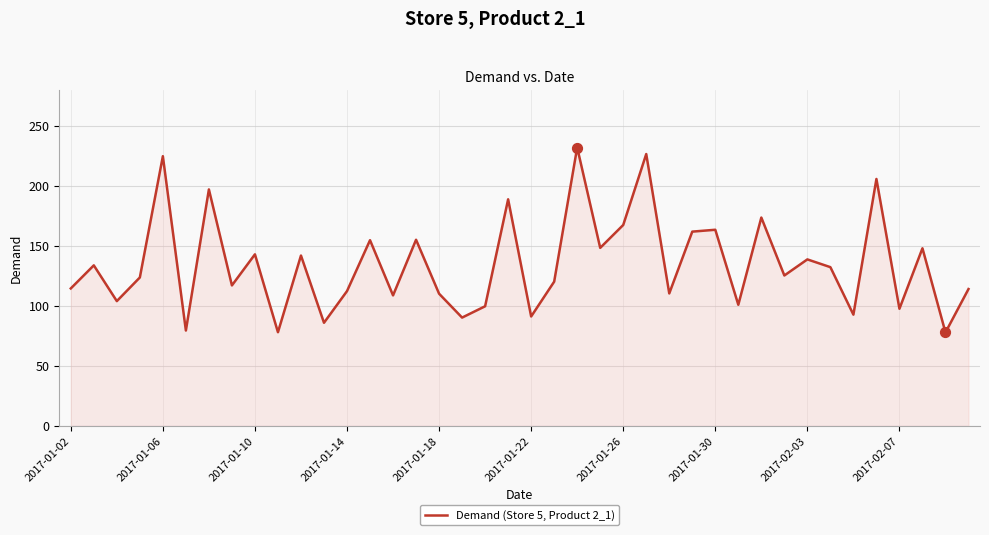

What is the smallest value displayed?

78.0